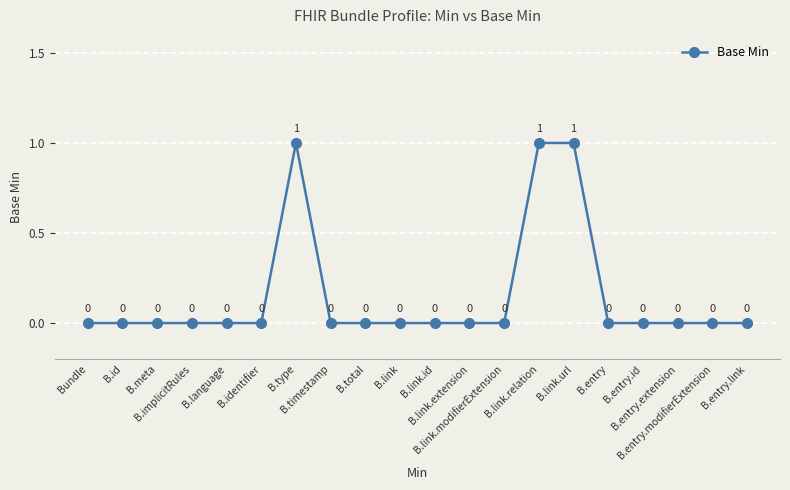

What is the sum of all values?

3